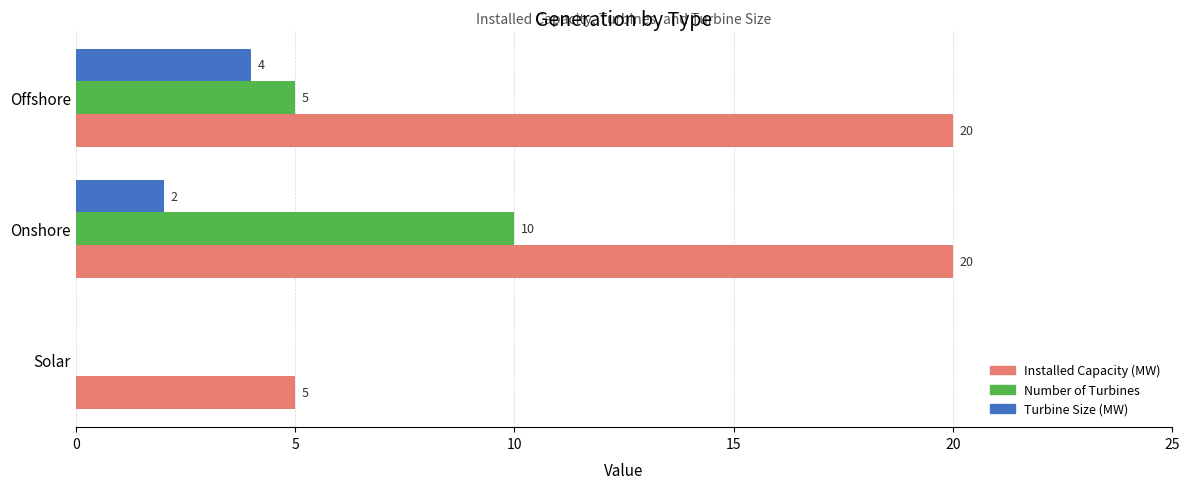

True or false: Number of Turbines has a value of 0 at Solar.

True